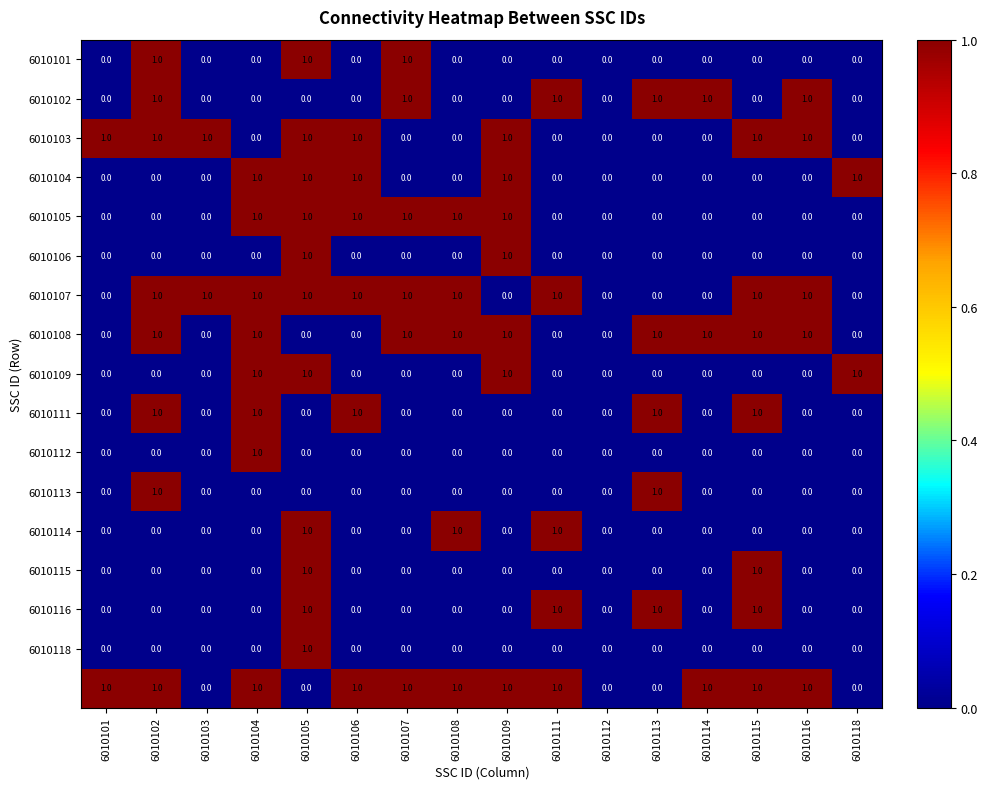

What is the total value across all series at 6010114?

3